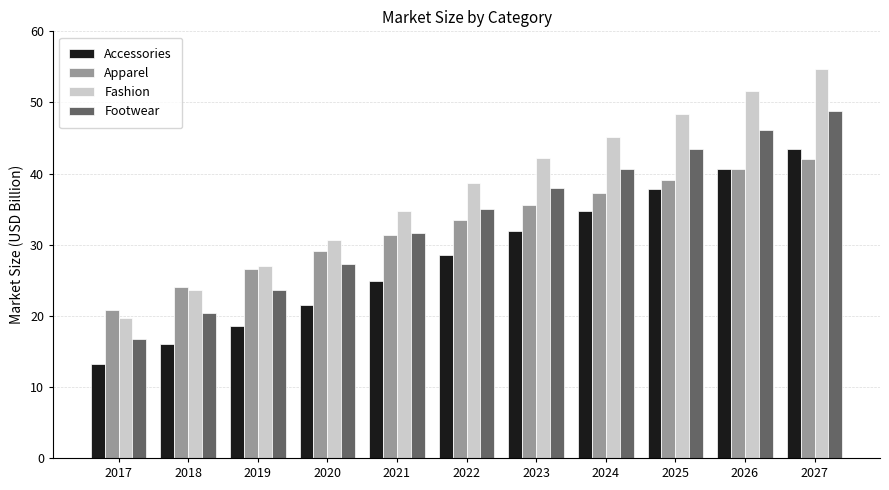

Which series has the largest total across all categories?

Fashion